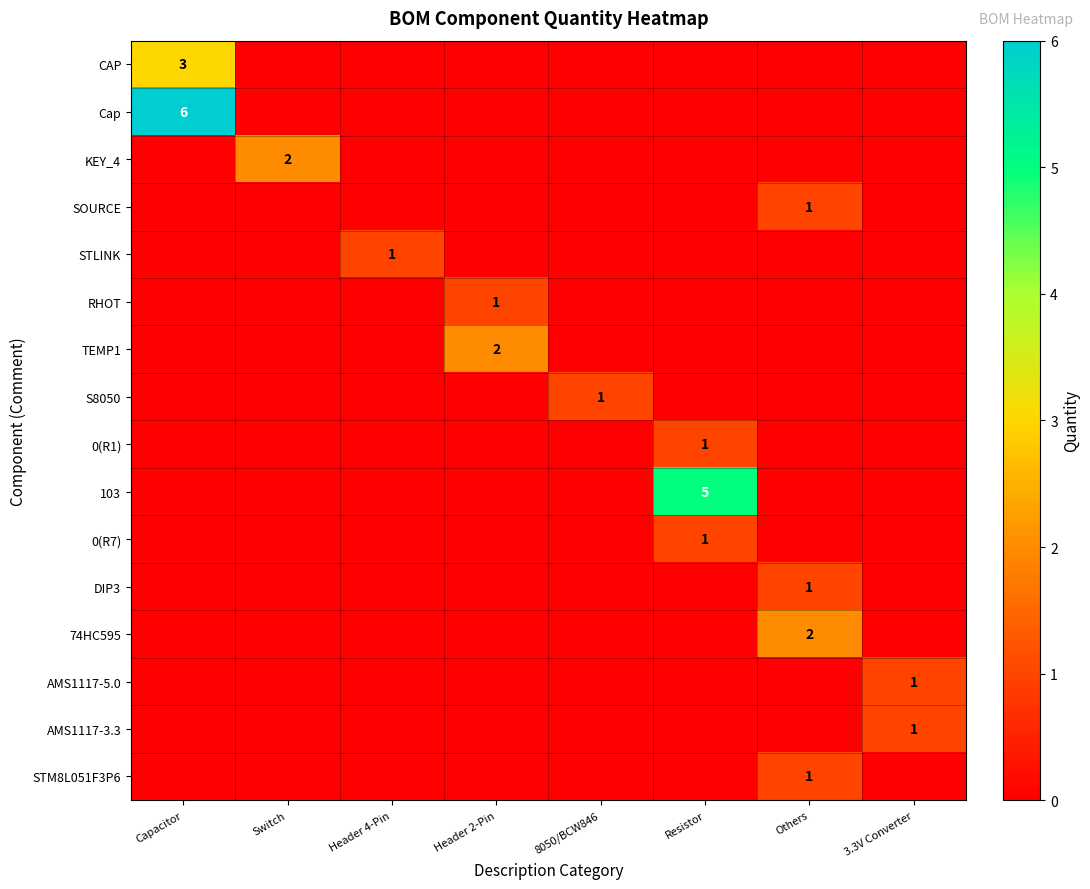

Is it true that 74HC595 equals 1 at Others?

False